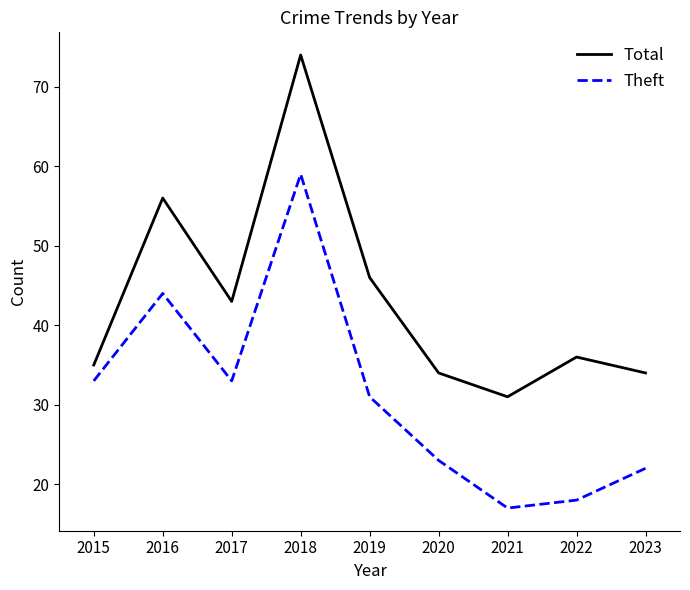

What is the total value across all series at 2020?

57